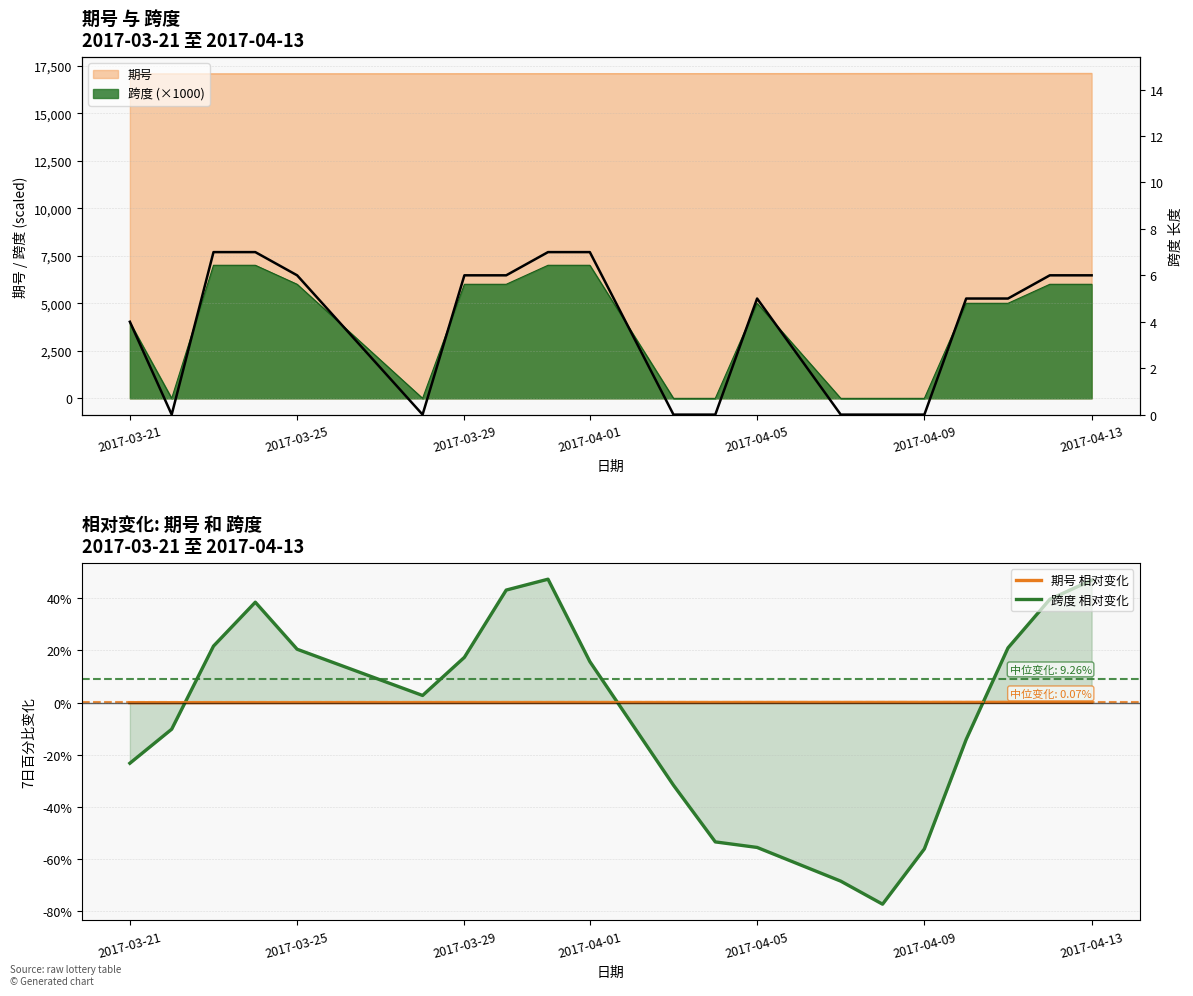

True or false: 跨度 相对变化 and 期号 相对变化 cross at least once.

True